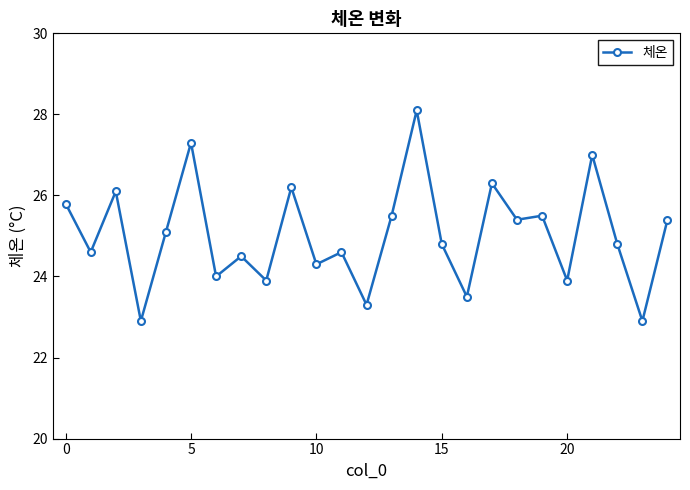

What is the value of the 10th point from the left?

26.2